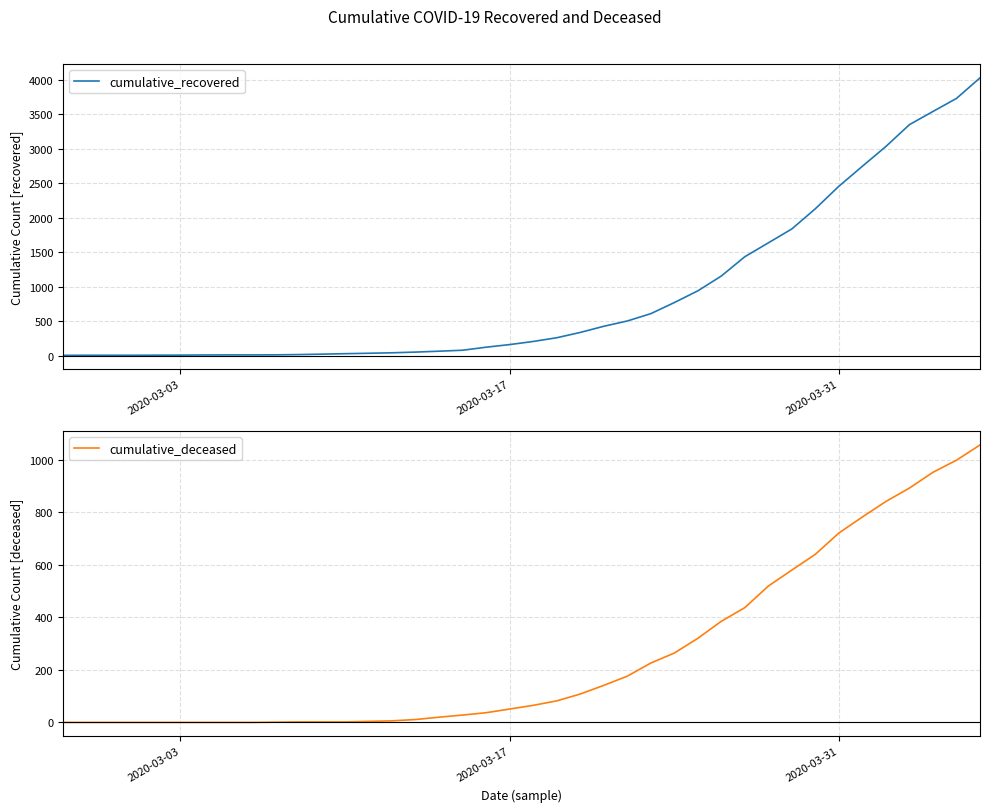

What is the value of the cumulative_recovered point at the 37th from the left?

3348